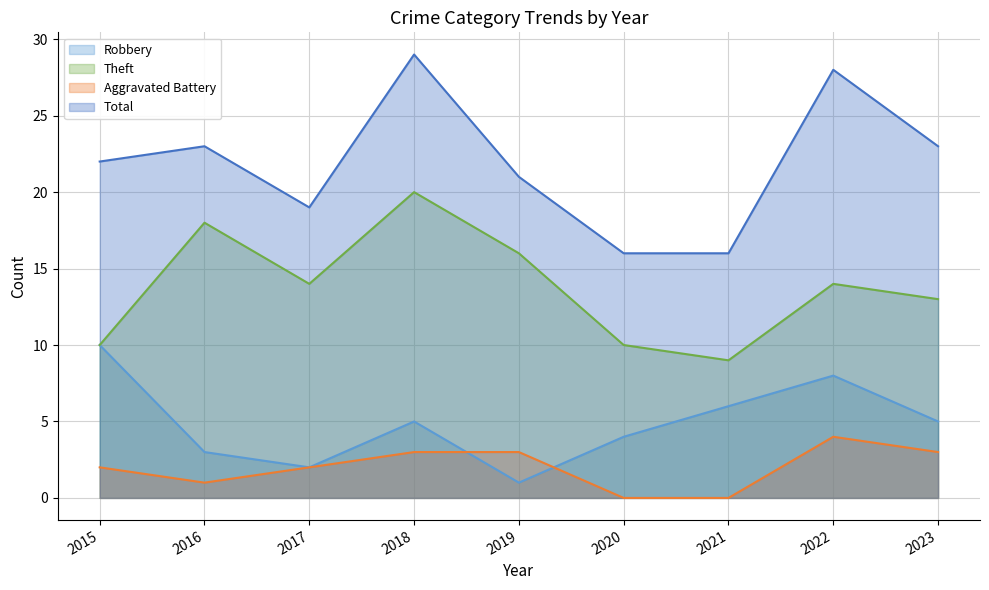

Rank the categories by Theft value from highest to lowest.

2018, 2016, 2019, 2017, 2022, 2023, 2015, 2020, 2021